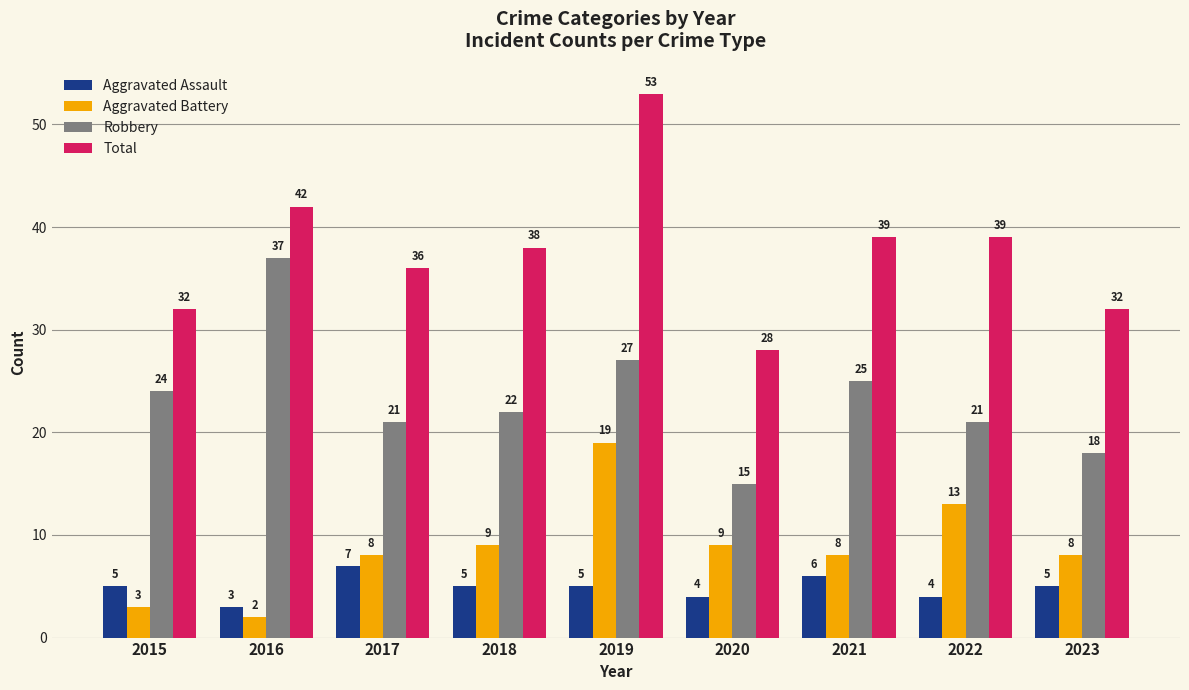

How many categories are shown in the chart?

9